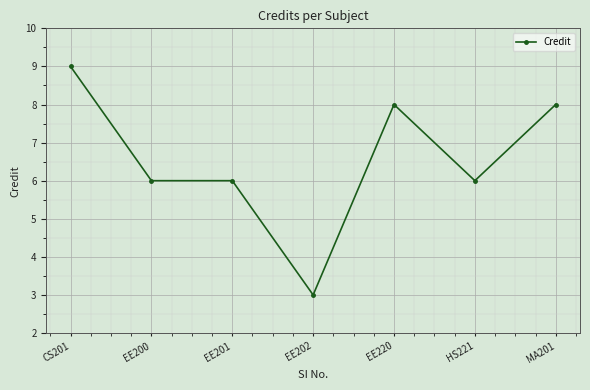

Count the values in the range 6 to 8.

5